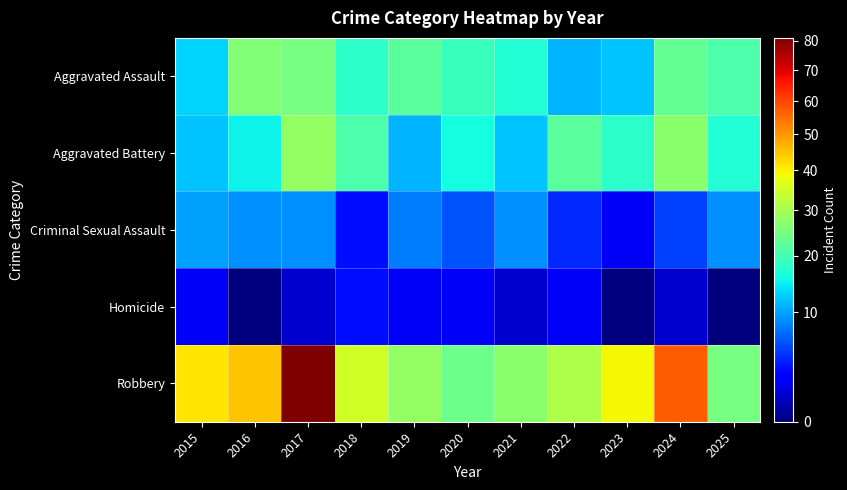

At which category is the sum across all series the highest?

2017